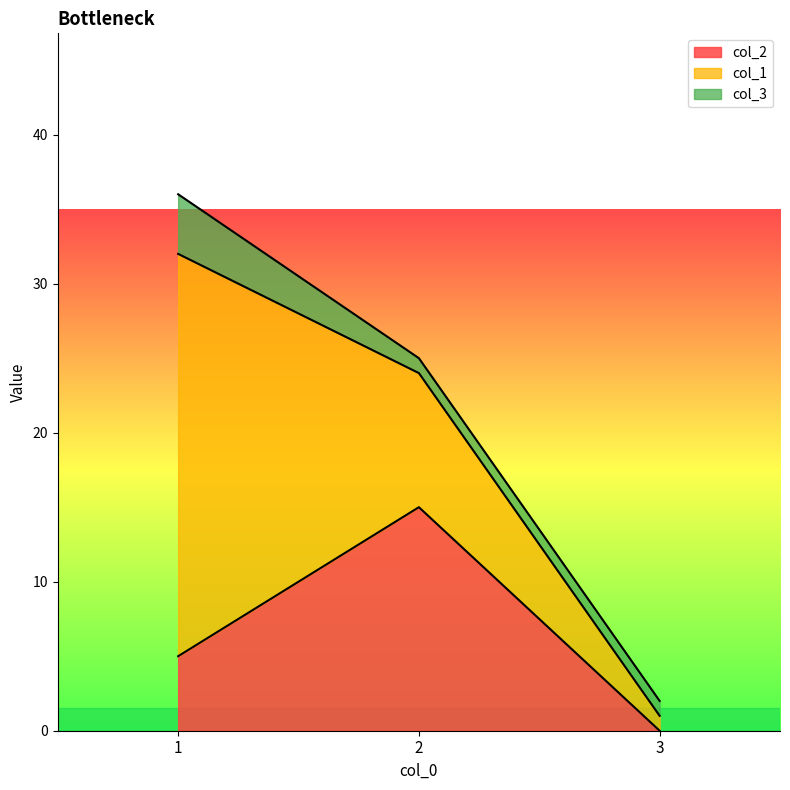

True or false: col_3 has a value of 1 at 2.

True